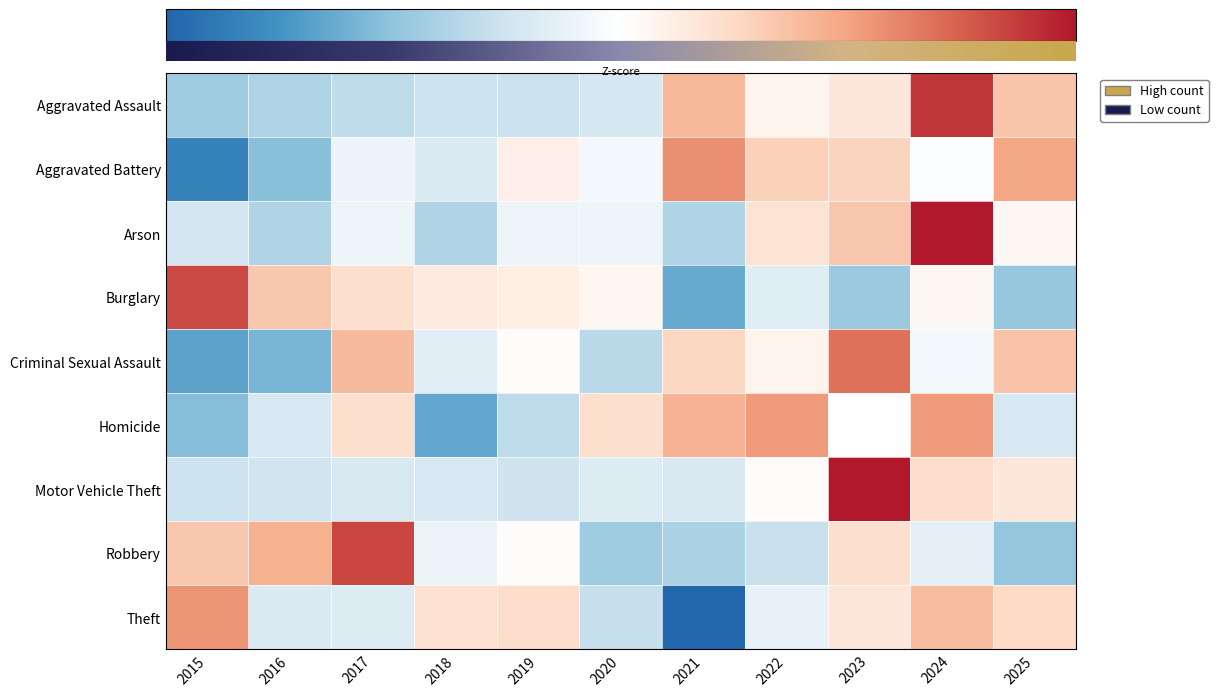

Read the Theft value at 2024.

1.0